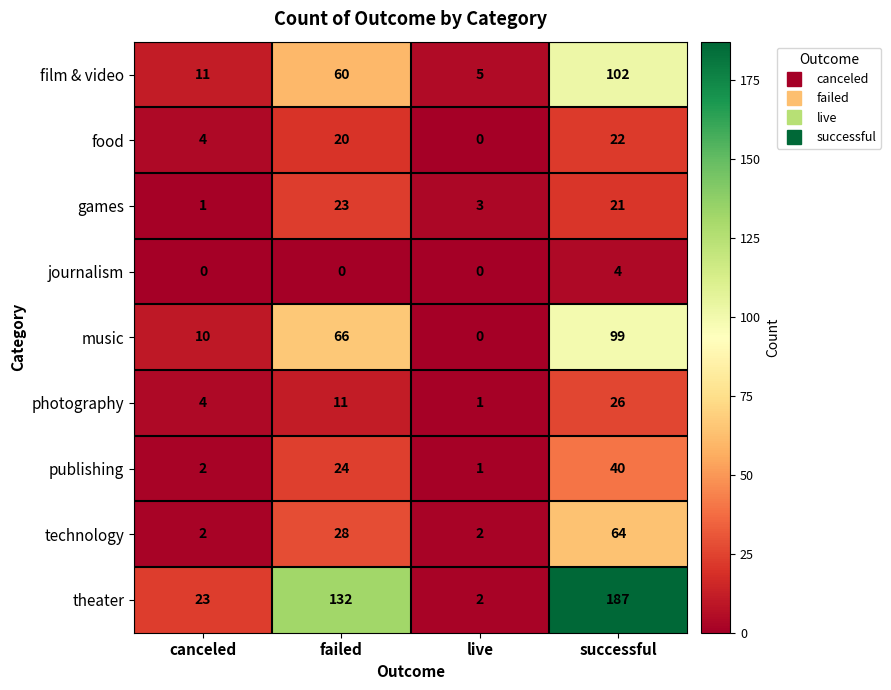

What is the average value of the theater series?

86